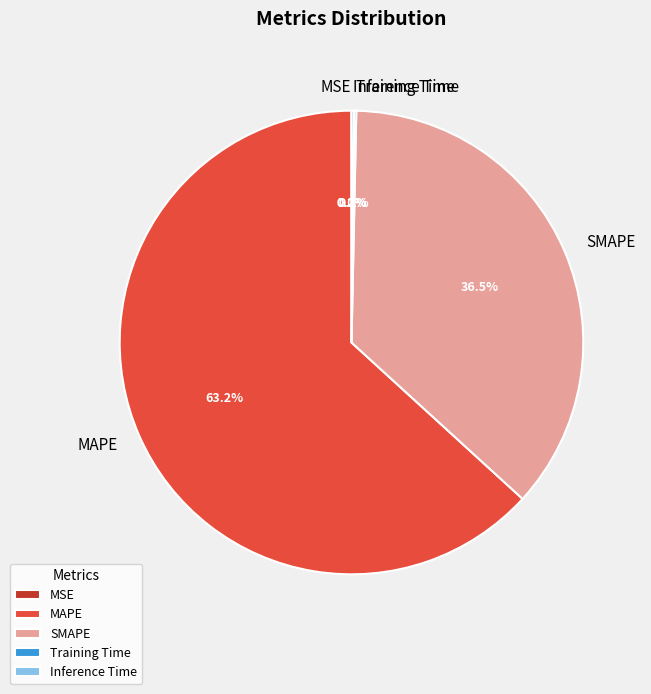

Is MAPE the majority of the pie?

Yes